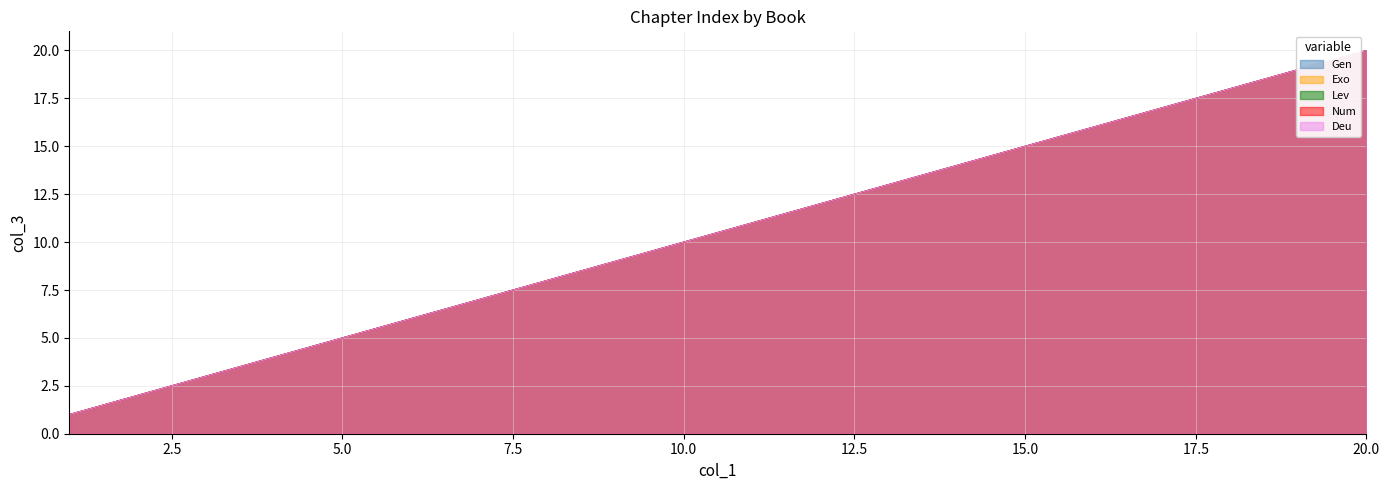

Is it true that Gen equals 0 at 1?

False